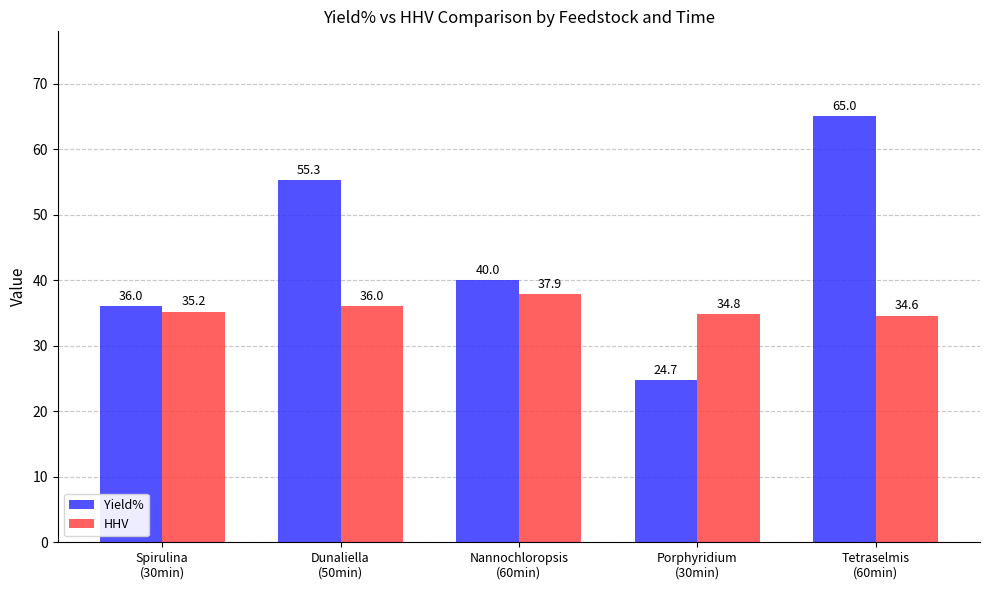

Which series has the largest total across all categories?

Yield%